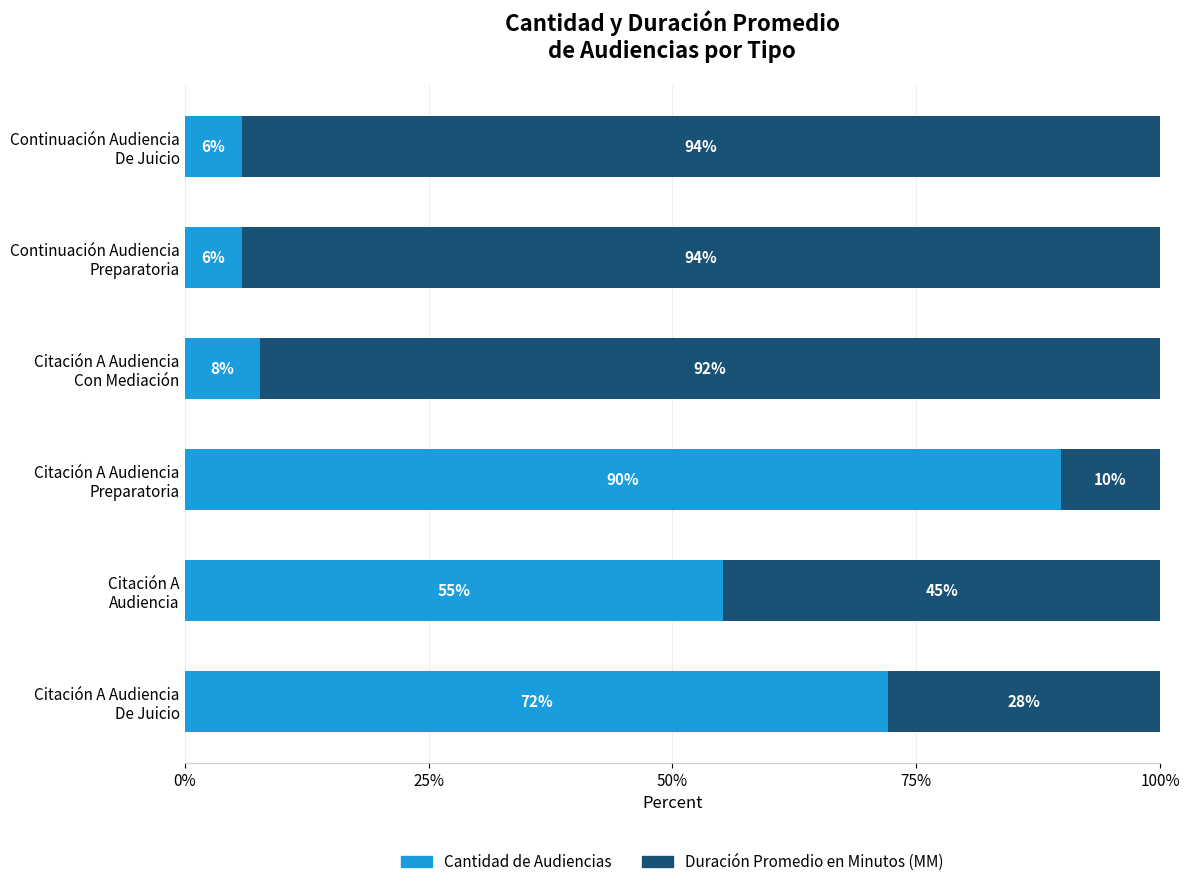

Count the number of categories in the chart.

6